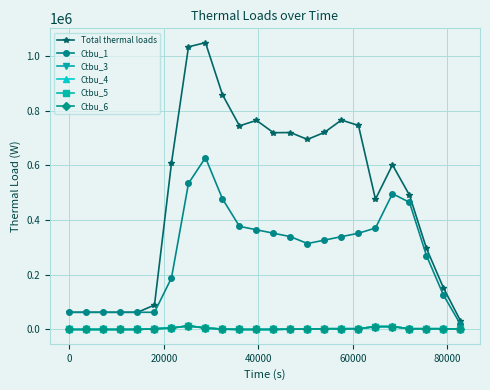

Does the chart have visible grid lines?

Yes